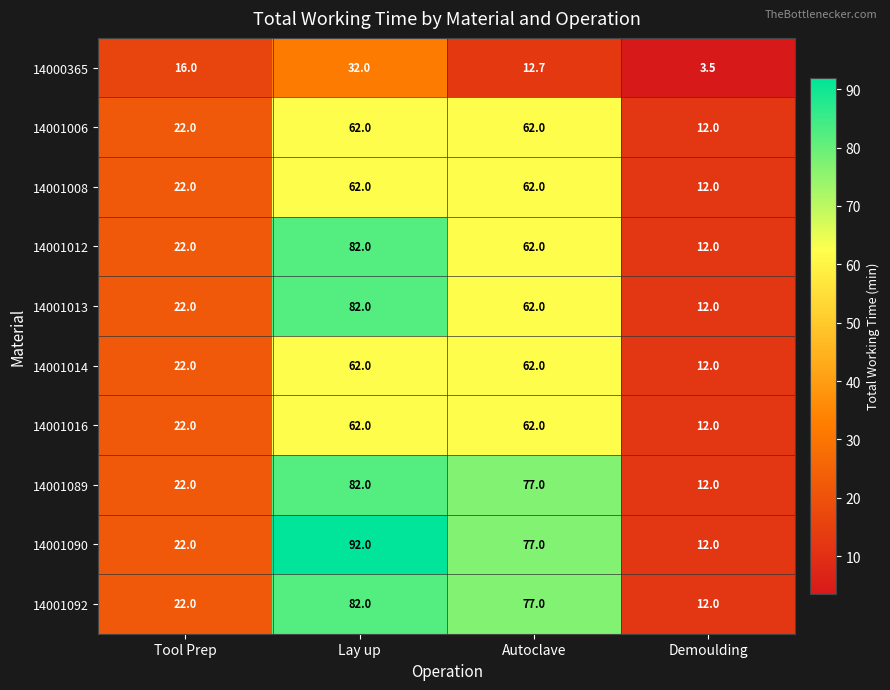

List the labels in order of 14001089 value, largest first.

Lay up, Autoclave, Tool Prep, Demoulding